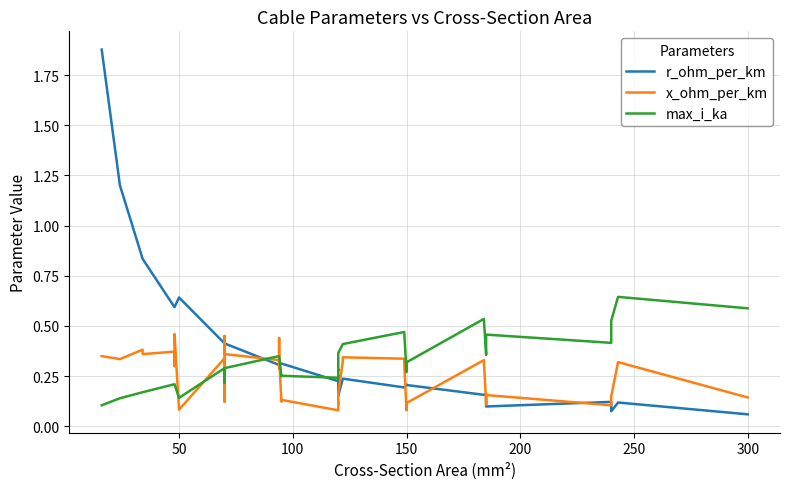

The x_ohm_per_km series shows 0.0 at 22. True or false?

False